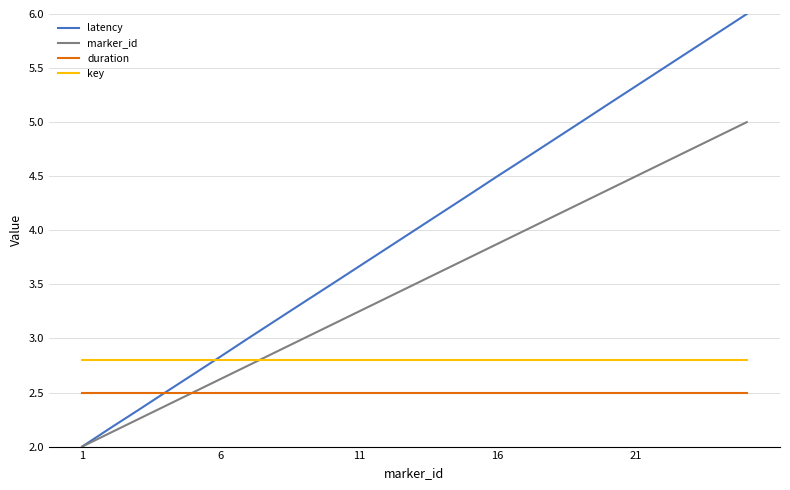

Rank the series by their average value, from lowest to highest.

duration, key, marker_id, latency